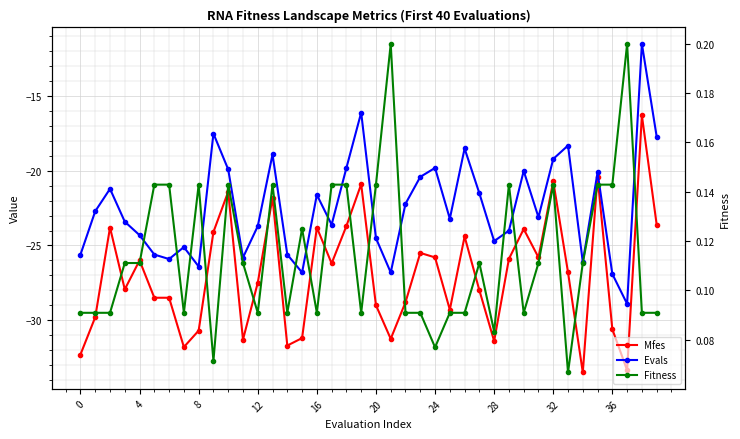

Reading left to right, what are all the values shown in this chart?

Mfes: -32.3	-29.8	-23.8	-27.9	-26.0	-28.5	-28.5	-31.8	-30.7	-24.1	-21.4	-31.3	-27.5	-21.8	-31.7	-31.2	-23.8	-26.2	-23.7	-20.9	-29.0	-31.2	-28.8	-25.5	-25.8	-29.3	-24.4	-28.0	-31.4	-25.9	-23.9	-25.8	-20.7	-26.8	-33.5	-20.4	-30.6	-33.4	-16.3	-23.6
Evals: -25.6	-22.7	-21.2	-23.4	-24.3	-25.6	-25.9	-25.1	-26.4	-17.5	-19.9	-25.8	-23.7	-18.9	-25.6	-26.8	-21.6	-23.6	-19.8	-16.1	-24.5	-26.8	-22.2	-20.4	-19.8	-23.2	-18.5	-21.5	-24.7	-24.0	-20.0	-23.1	-19.2	-18.3	-26.1	-20.1	-26.9	-28.9	-11.5	-17.7
Fitness: 0.1	0.1	0.1	0.1	0.1	0.1	0.1	0.1	0.1	0.1	0.1	0.1	0.1	0.1	0.1	0.1	0.1	0.1	0.1	0.1	0.1	0.2	0.1	0.1	0.1	0.1	0.1	0.1	0.1	0.1	0.1	0.1	0.1	0.1	0.1	0.1	0.1	0.2	0.1	0.1